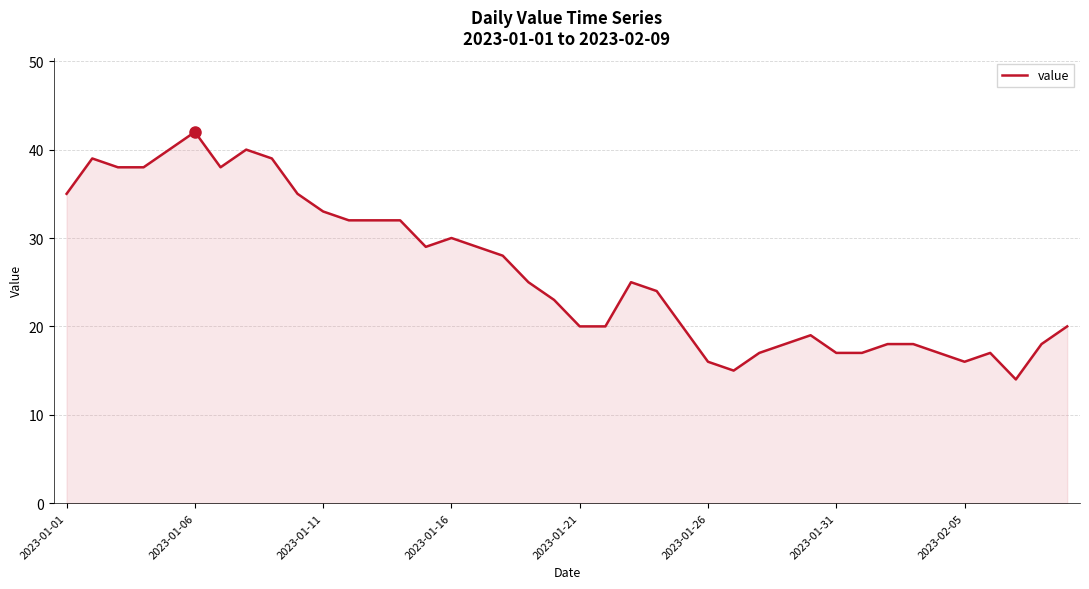

What is the sum of all values?

1043